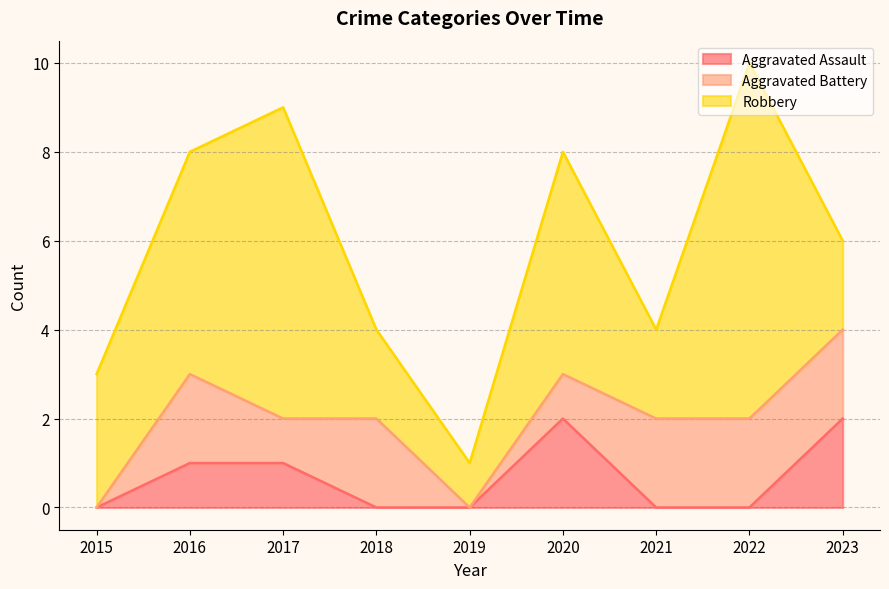

How many data points in Aggravated Battery are less than 2?

4